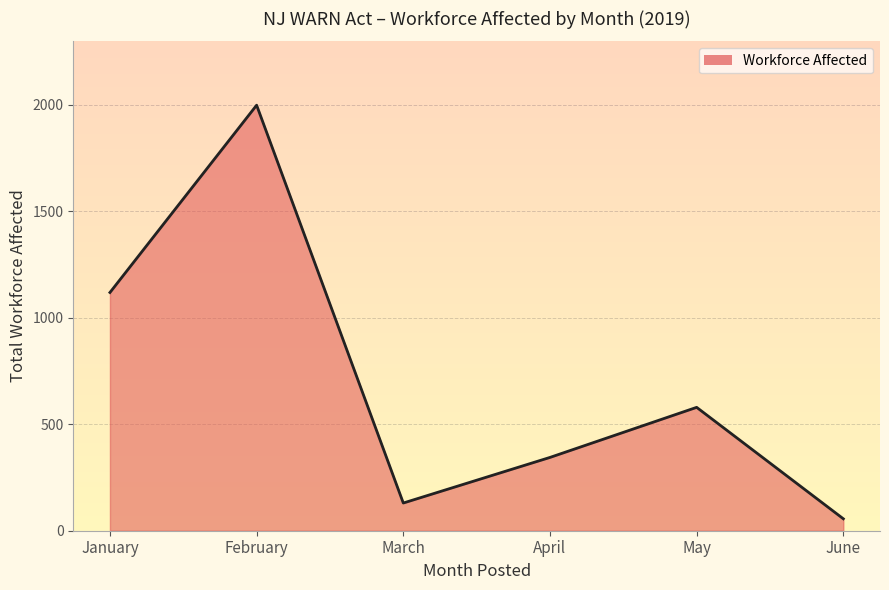

List the labels in order of value, smallest first.

June, March, April, May, January, February